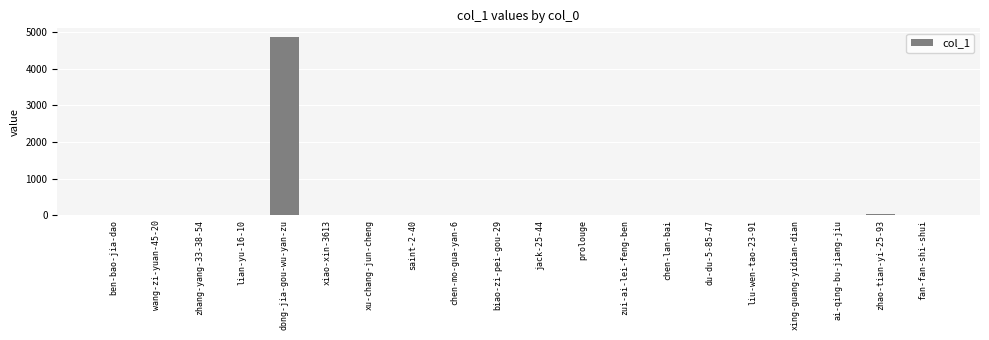

How many categories are shown in the chart?

20